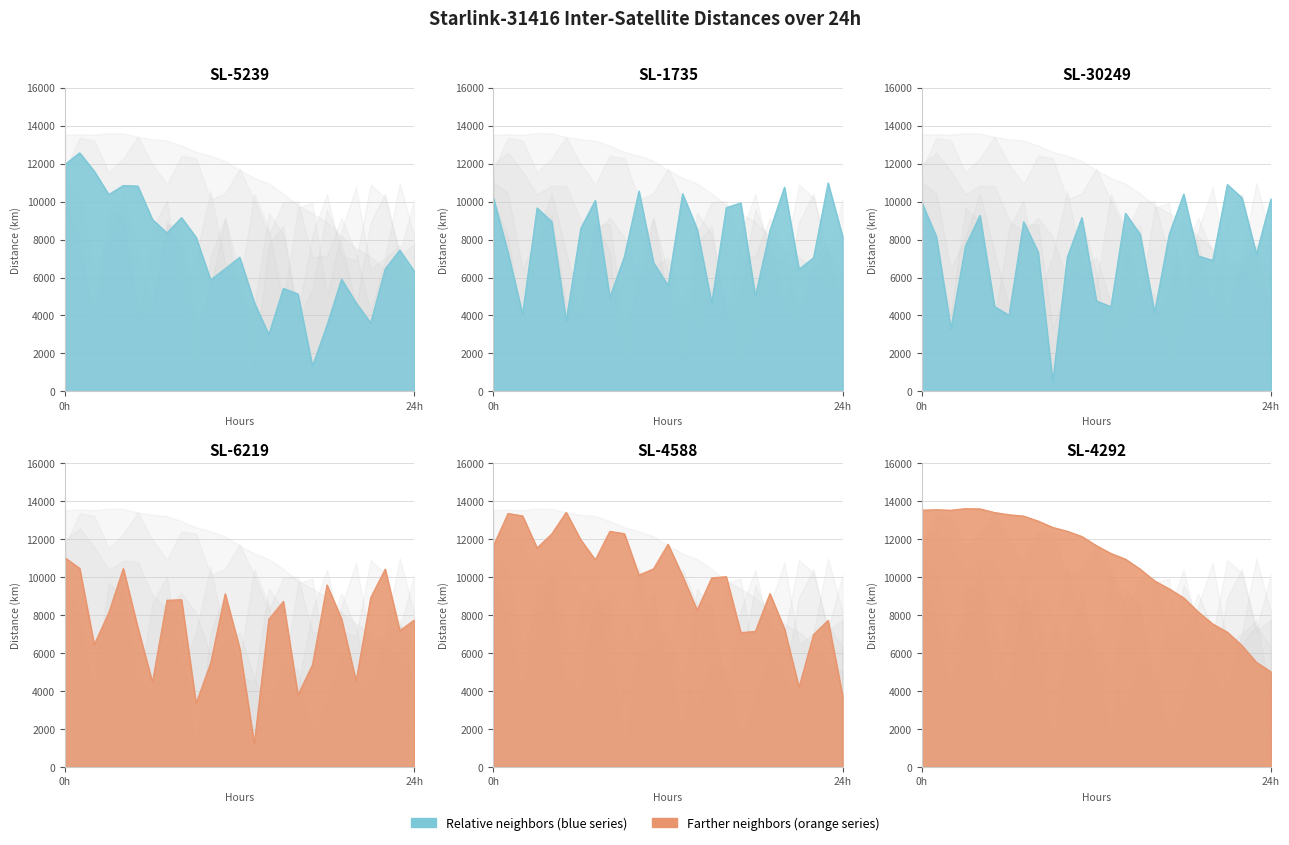

Which series changed the most between 43200 and 72000?

STARLINK-31416 - STARLINK-1735